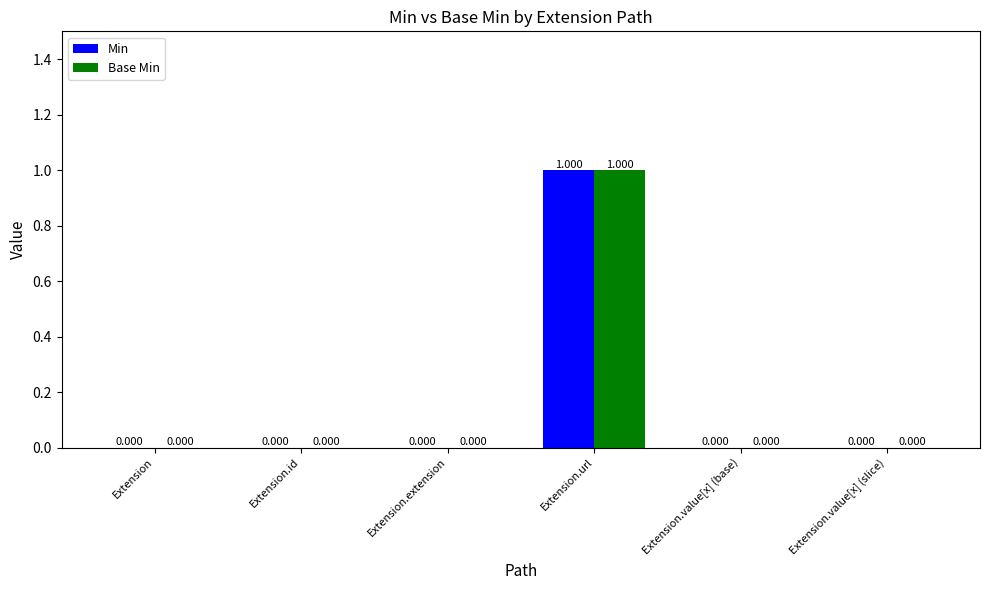

At which category does the chart reach its peak across all series?

Extension.url